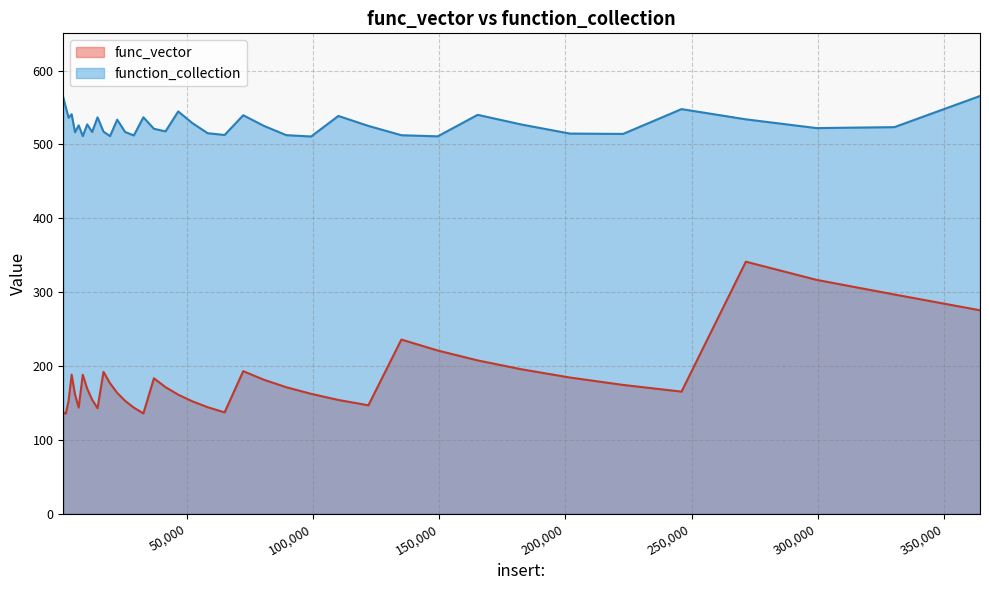

What is the value of the func_vector point at the 3rd from the left?

152.9